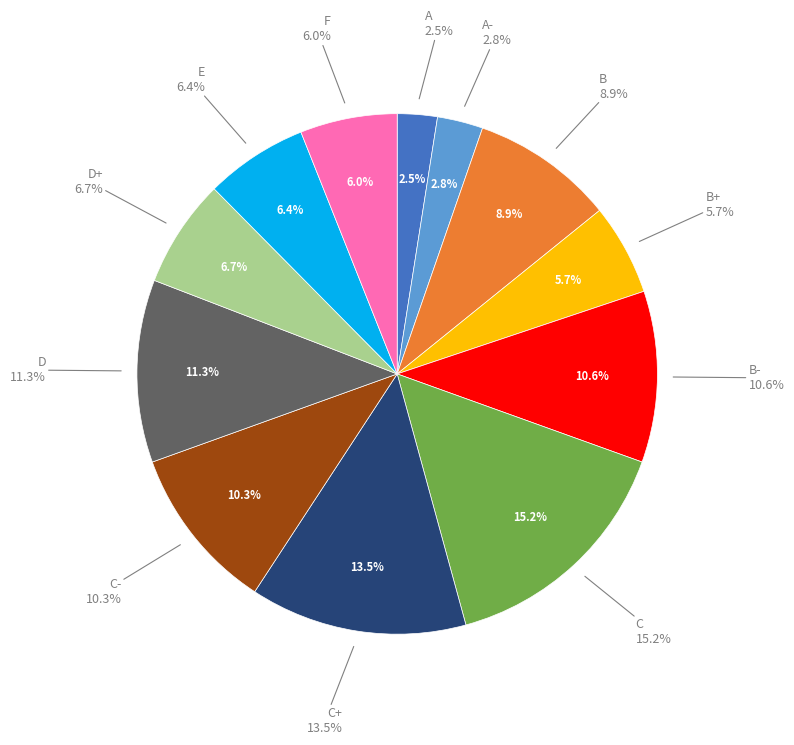

Rank the categories by value from highest to lowest.

C, C+, D, B-, C-, B, D+, E, F, B+, A-, A